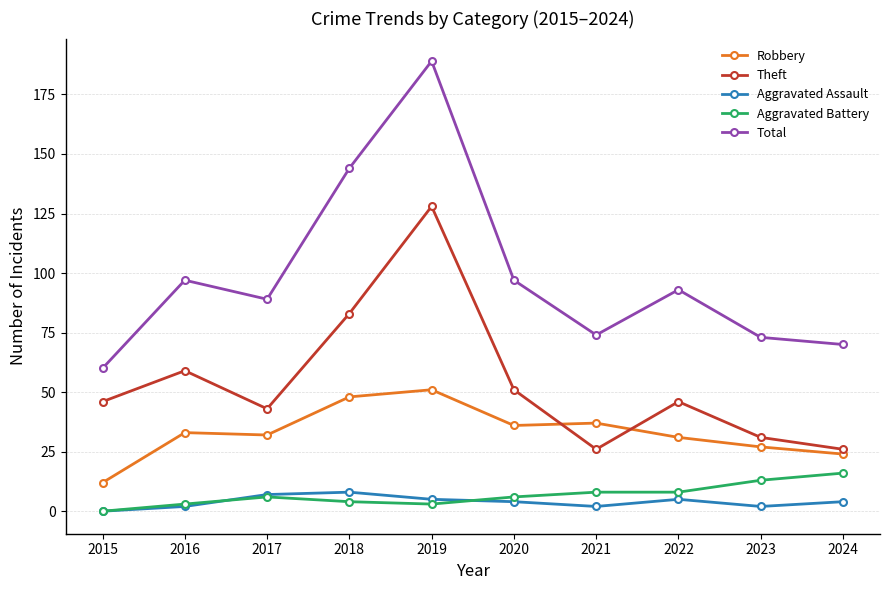

How many lines are shown in the chart?

5